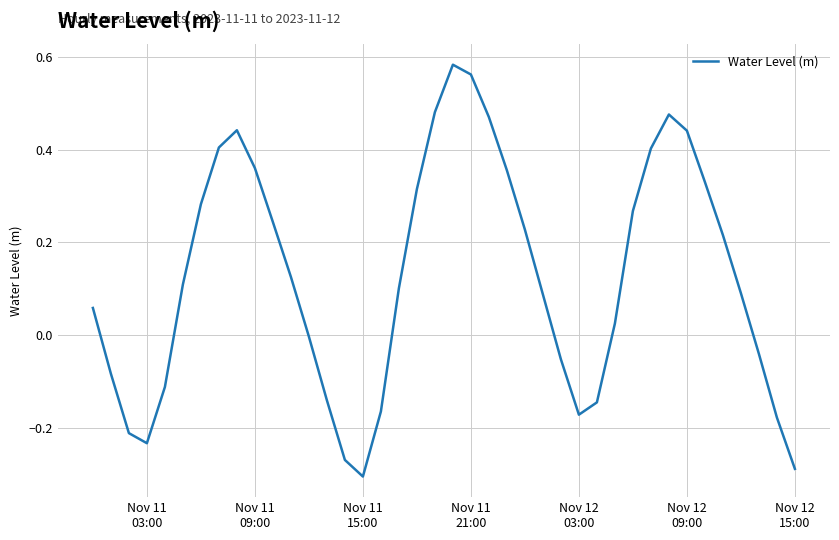

Reading right to left, what are all the values shown in this chart?

-0.3	-0.2	-0.0	0.1	0.2	0.3	0.4	0.5	0.4	0.3	0.0	-0.1	-0.2	-0.1	0.1	0.2	0.4	0.5	0.6	0.6	0.5	0.3	0.1	-0.2	-0.3	-0.3	-0.1	-0.0	0.1	0.2	0.4	0.4	0.4	0.3	0.1	-0.1	-0.2	-0.2	-0.1	0.1